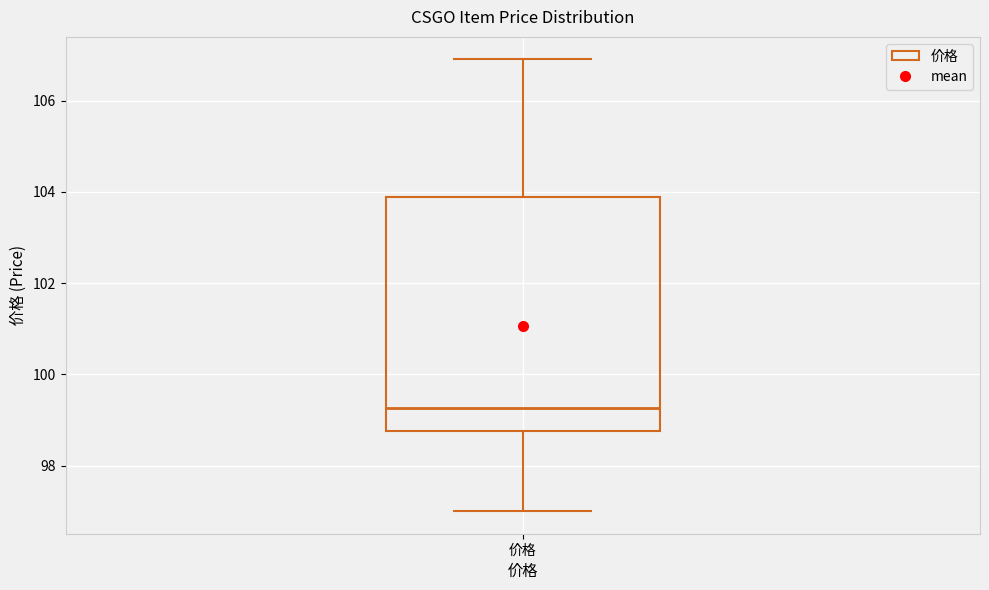

Transcribe this box plot: give where the median line is, the range the box spans, and where the two whiskers end, as read against the y-axis. The values are not printed on the chart, so give them approximately, as read against the axis.

median 99.2, box 98.8 to 103.8, whiskers 97.0 to 107.0